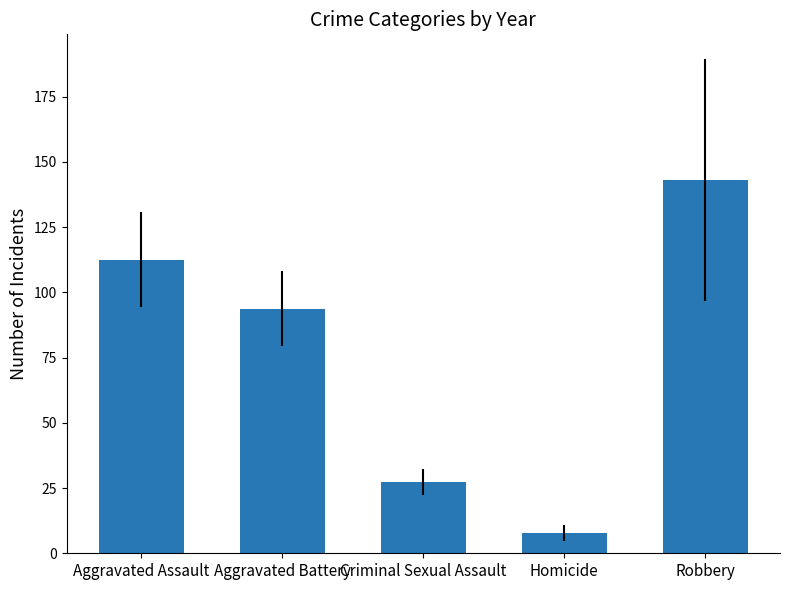

What value does the data have at Robbery?

143.1